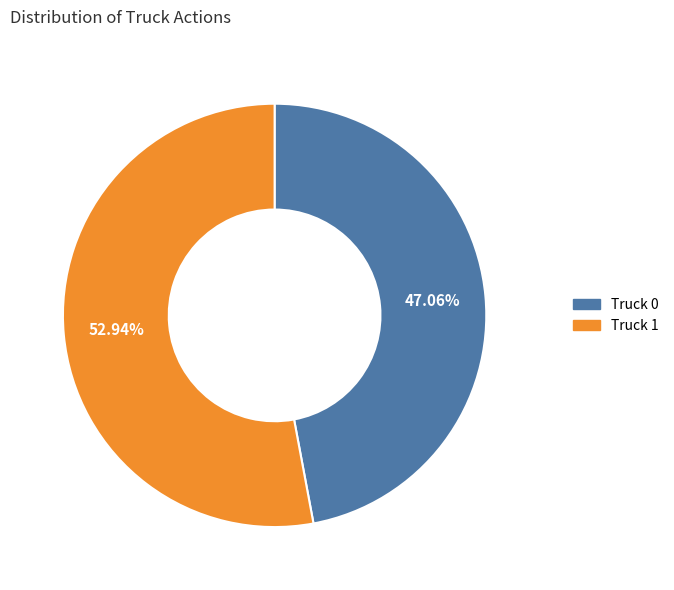

How many slices are in this pie chart?

2